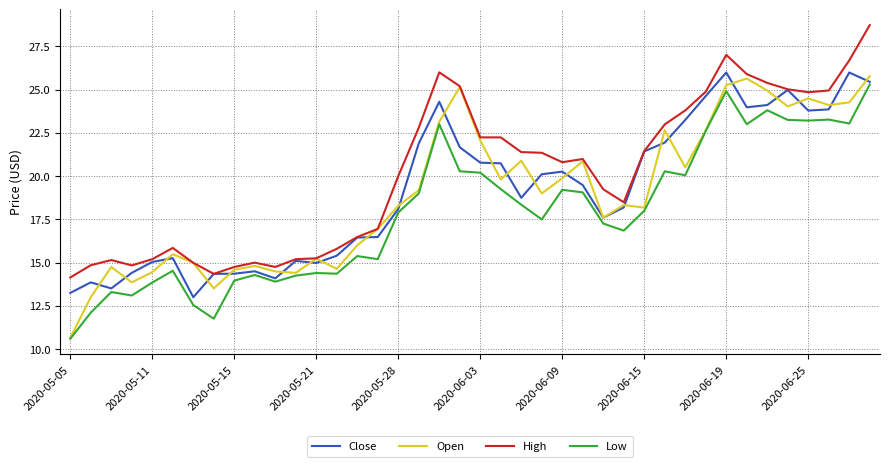

How many lines are shown in the chart?

4